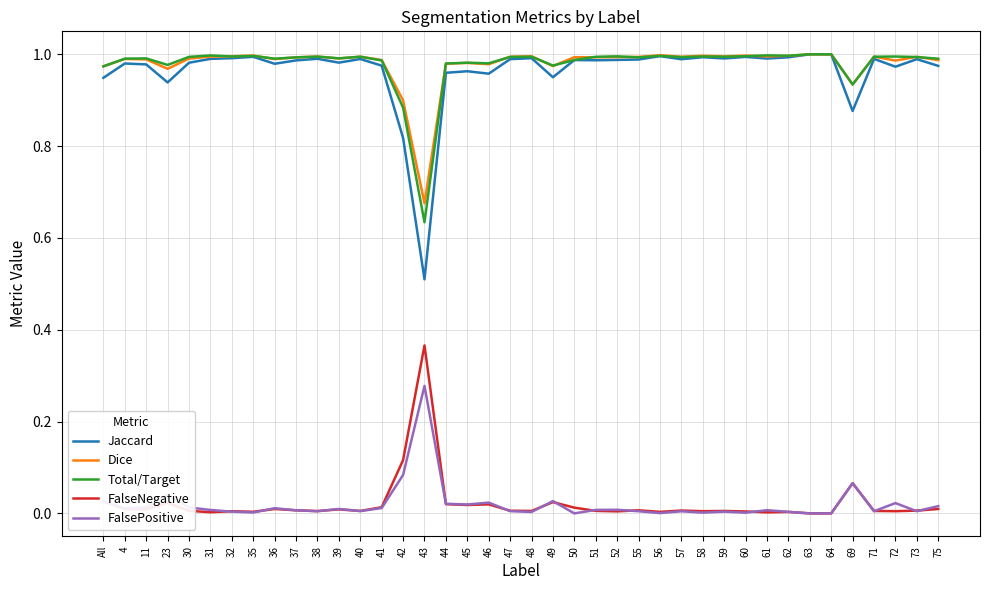

Which series has the largest range (max minus min)?

Jaccard